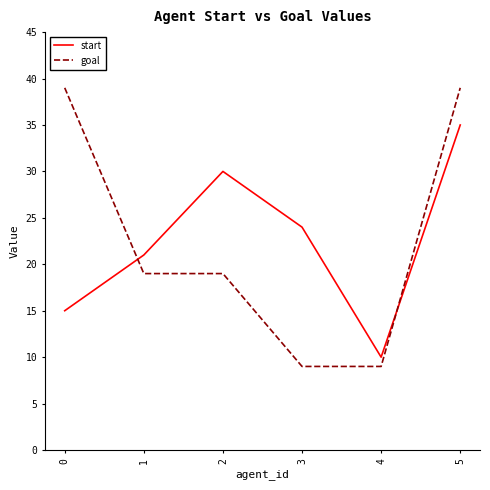

What is the sum of all start values?

135